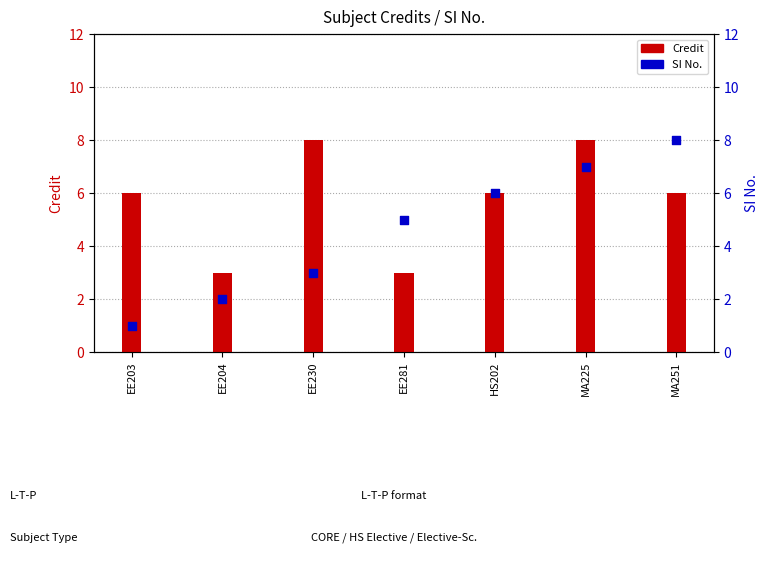

What is the total value across all series at EE230?

11